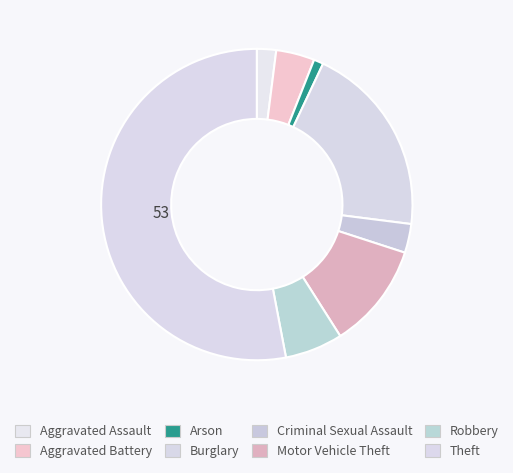

Which slice is the largest?

Theft